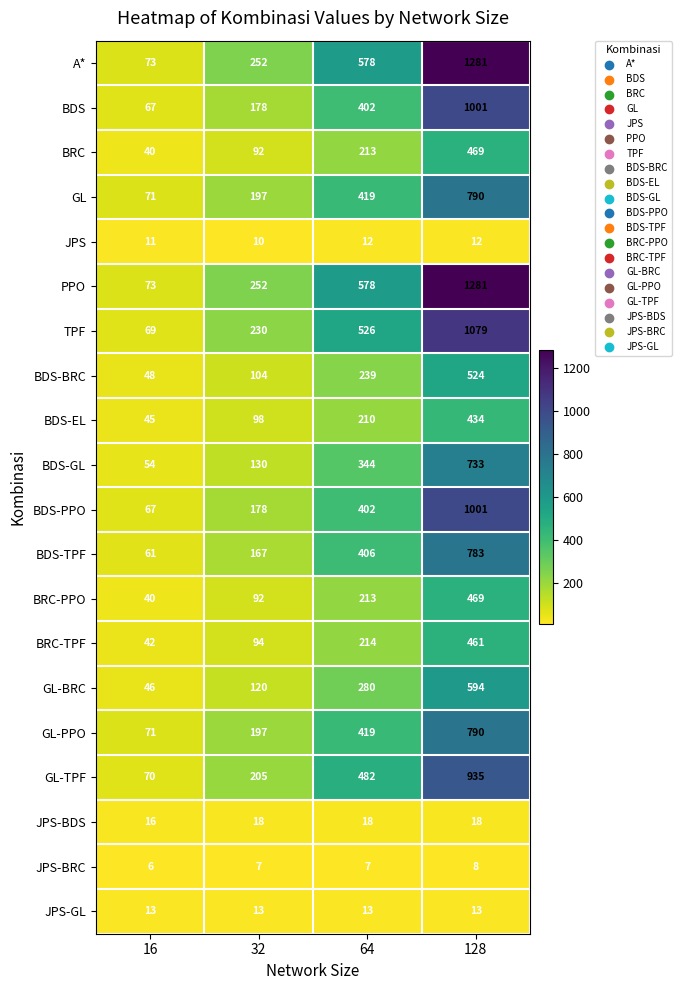

What is the smallest value displayed?

6